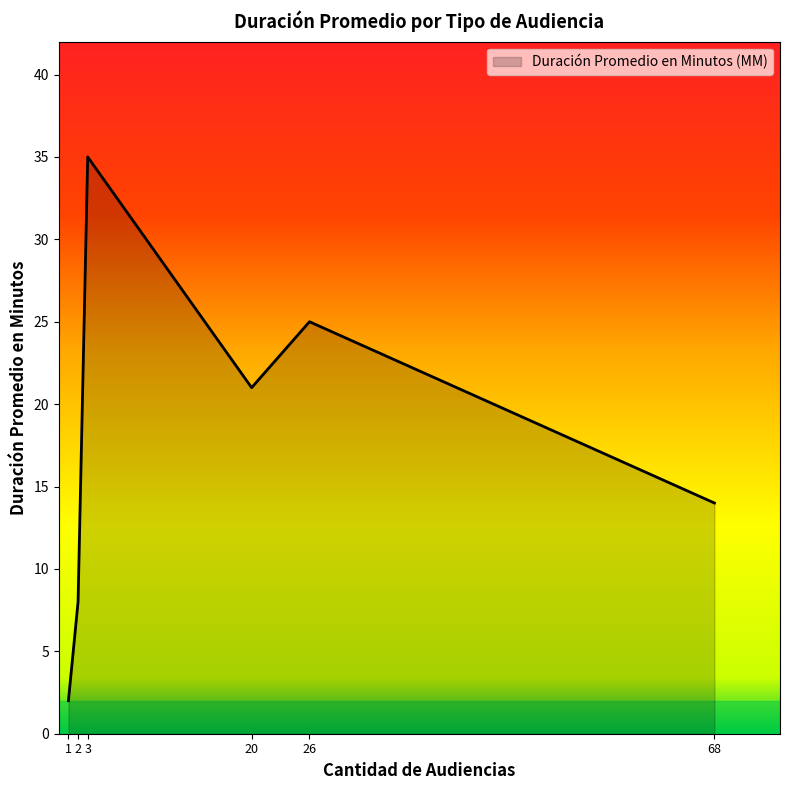

At which label is the value closest to 18?

20